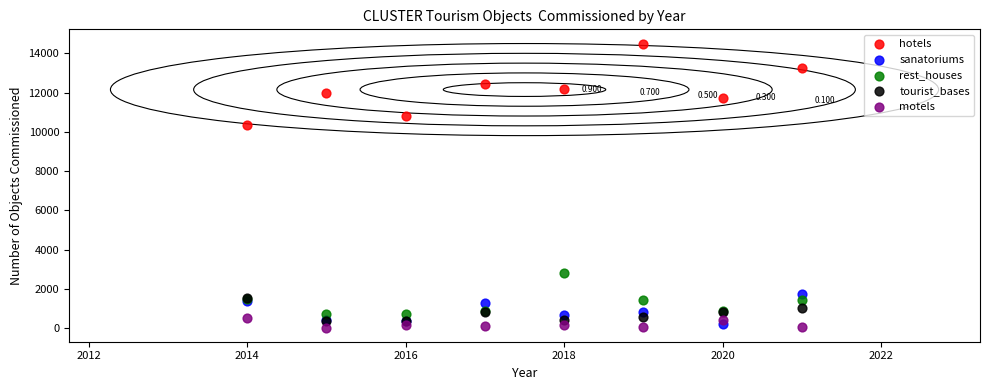

What are all the series names shown in the legend?

hotels, sanatoriums, rest_houses, tourist_bases, motels